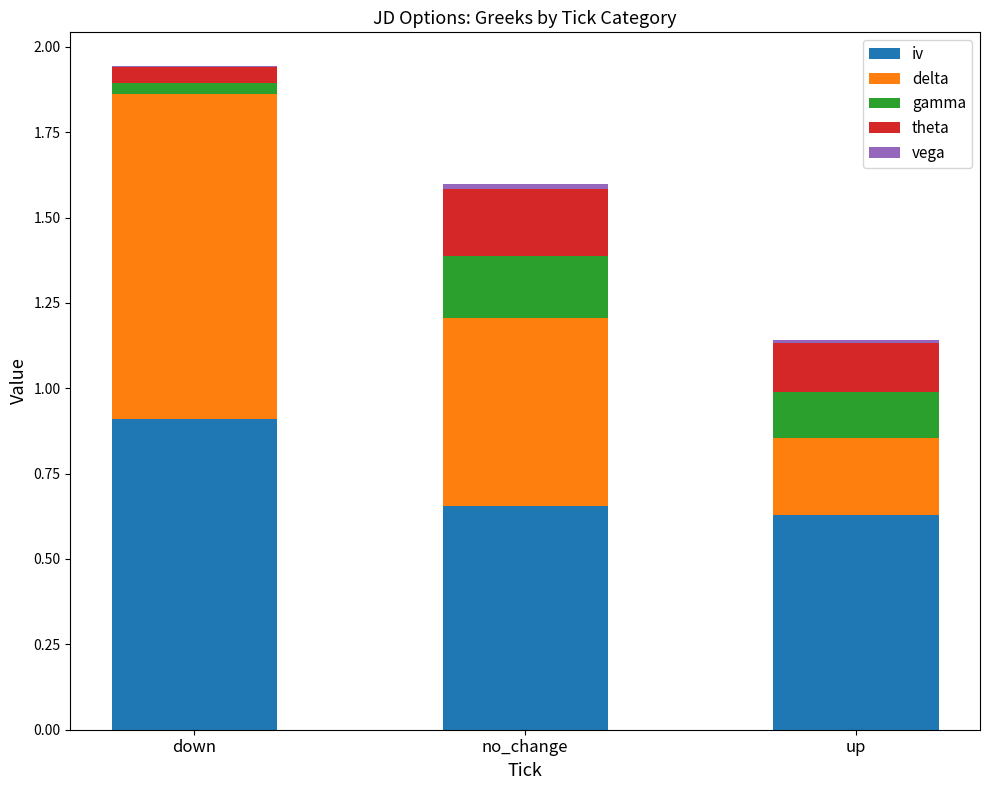

At which category is the sum across all series the highest?

down